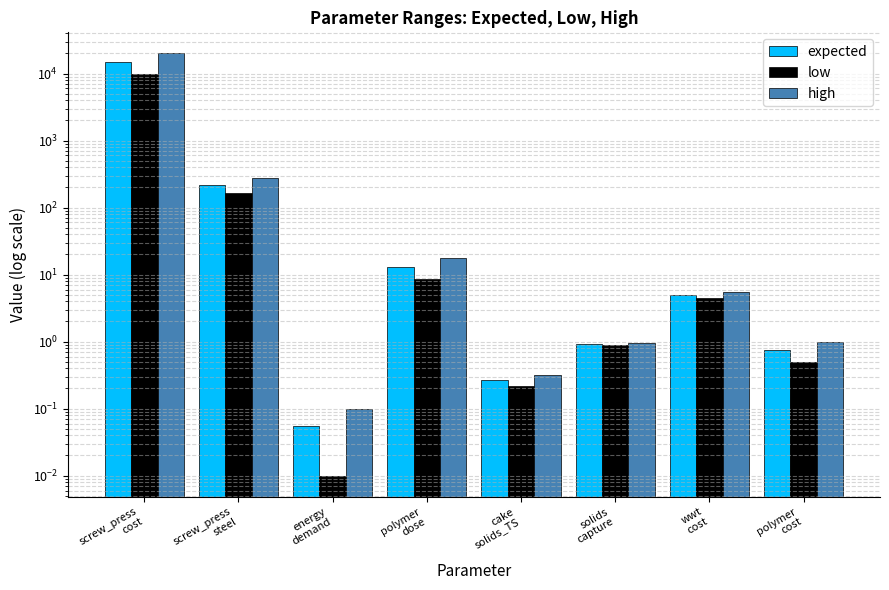

How many data points in expected are less than 5?

4